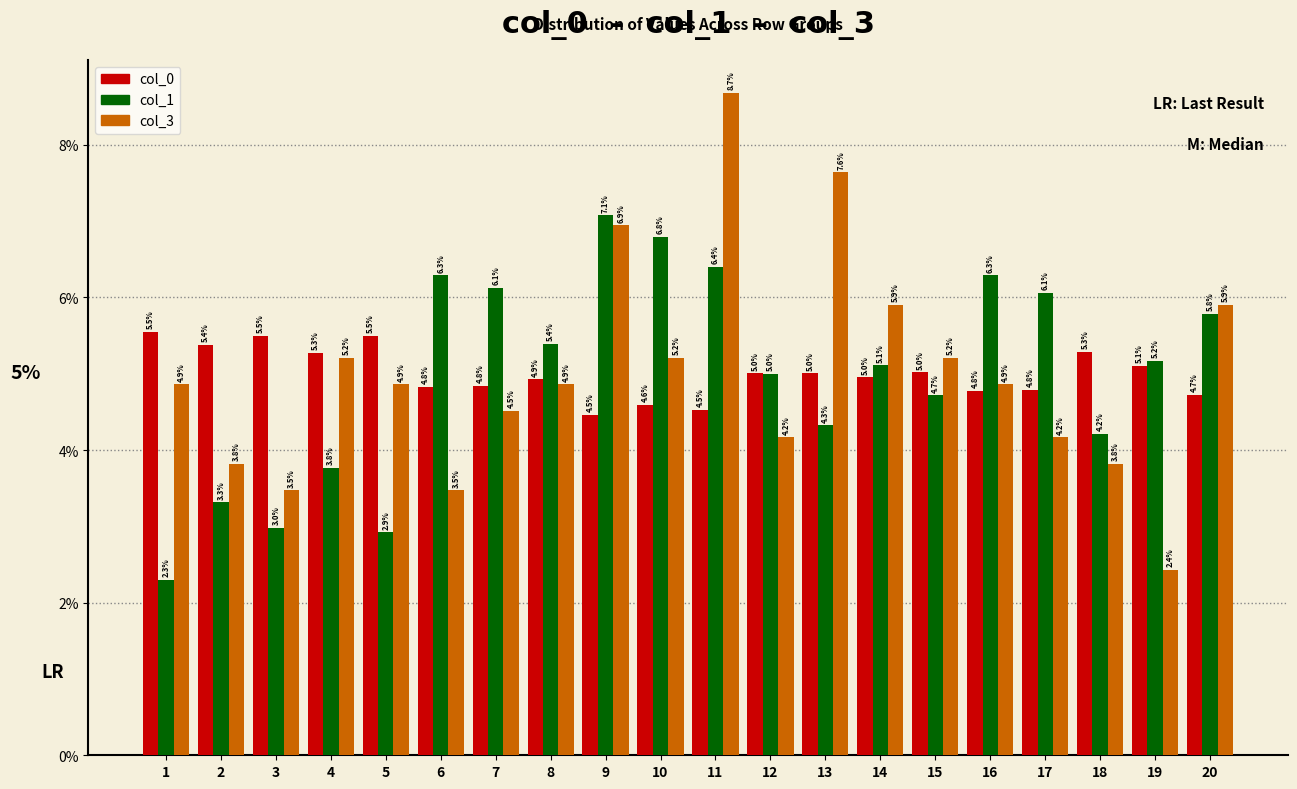

How many groups of bars are there?

20